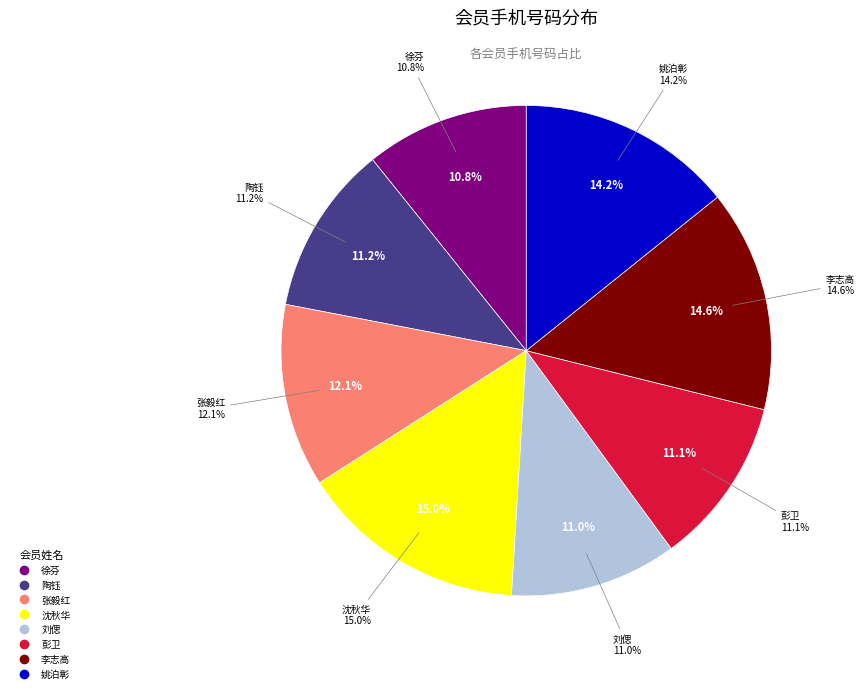

To the nearest percent, what percentage of the pie is 李志高?

15%